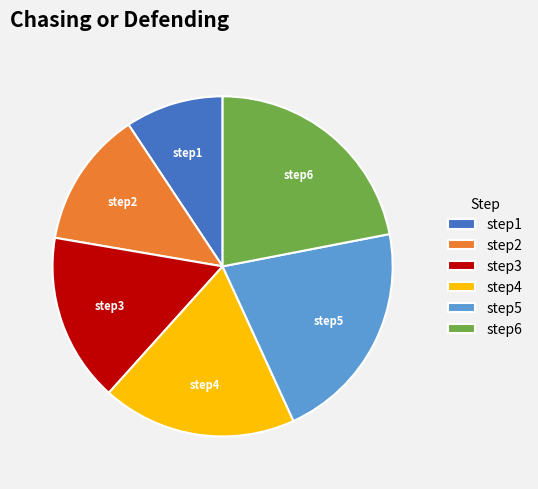

Does any single category account for the majority?

No